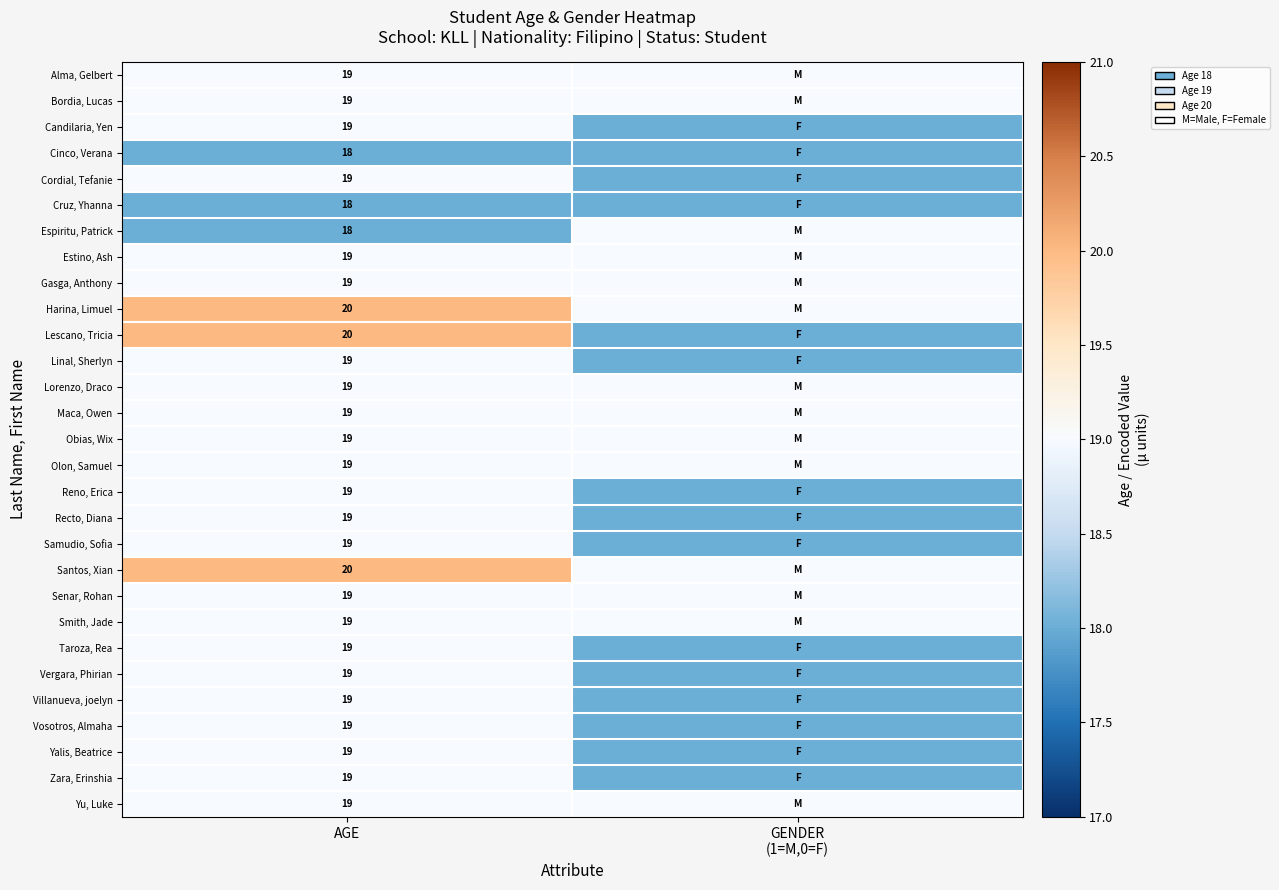

True or false: Bordia, Lucas has a value of 13 at AGE.

False